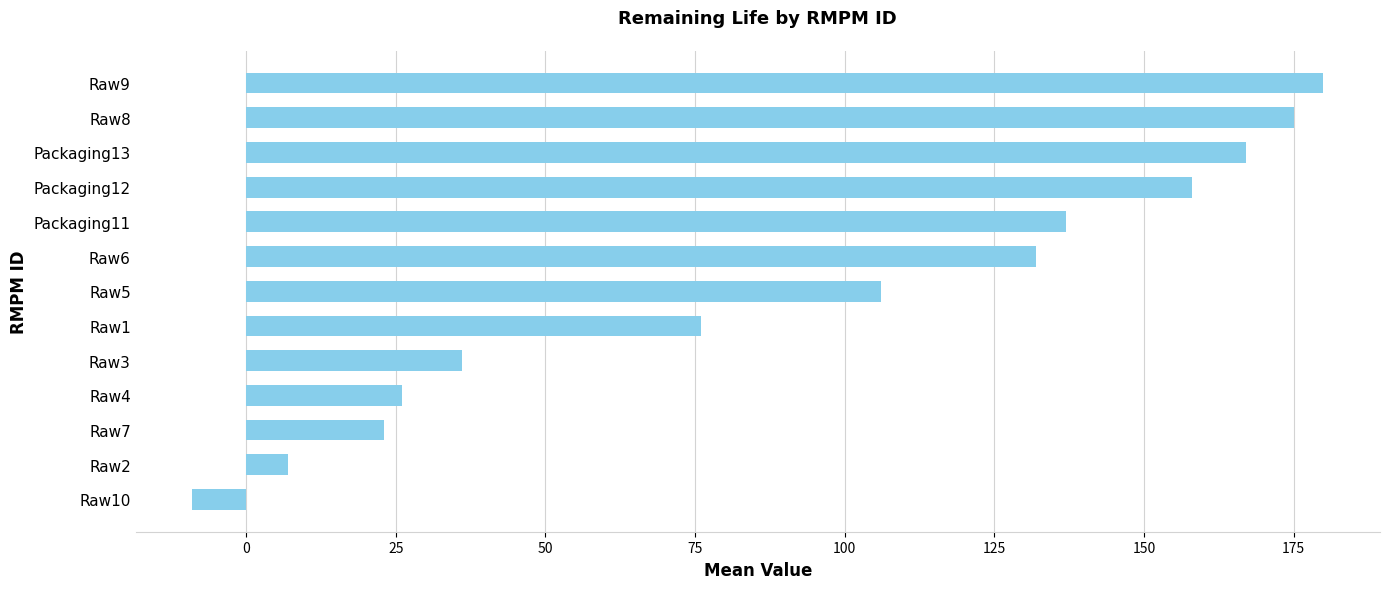

How many data points are less than 106?

6